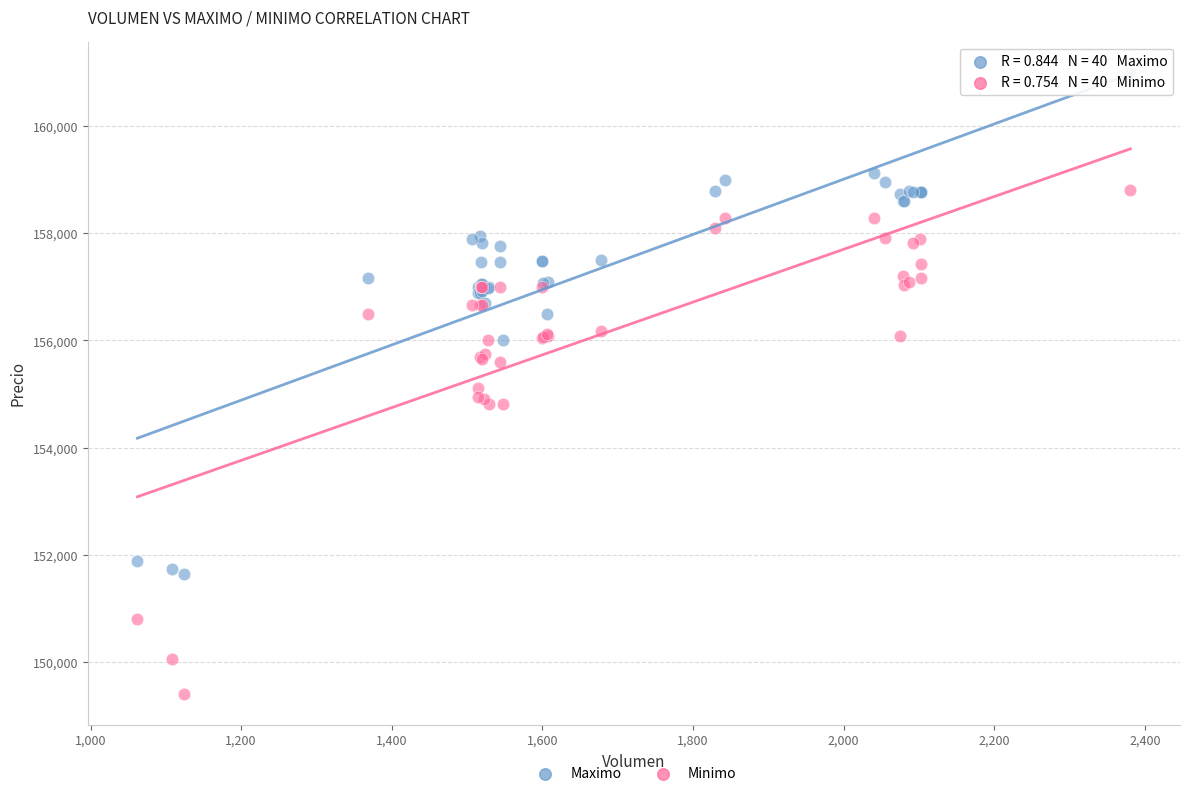

Which series contains the lowest Y value?

Minimo